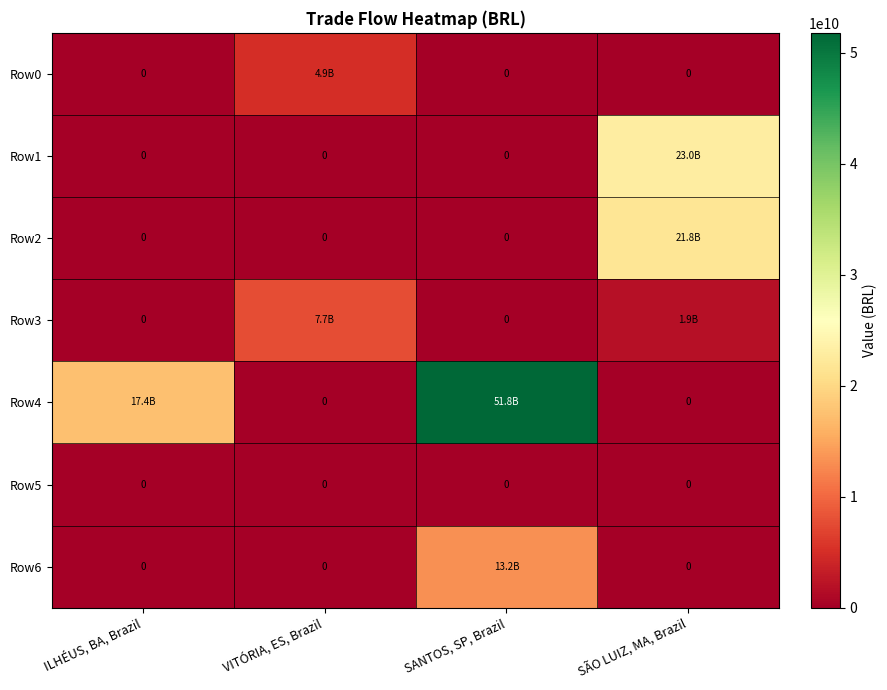

What is the highest value of the Row6 series?

13158070277.9